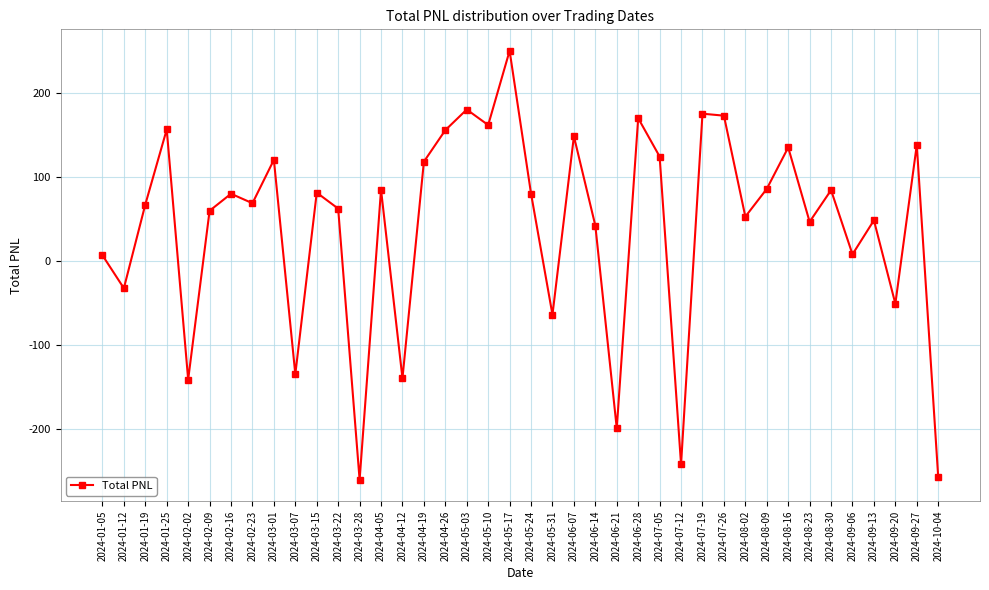

What is the maximum value shown in the chart?

250.7